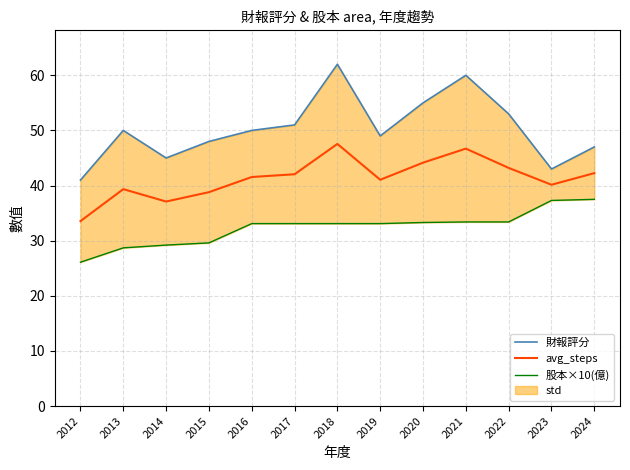

Does the chart display data point markers on the line(s)?

No